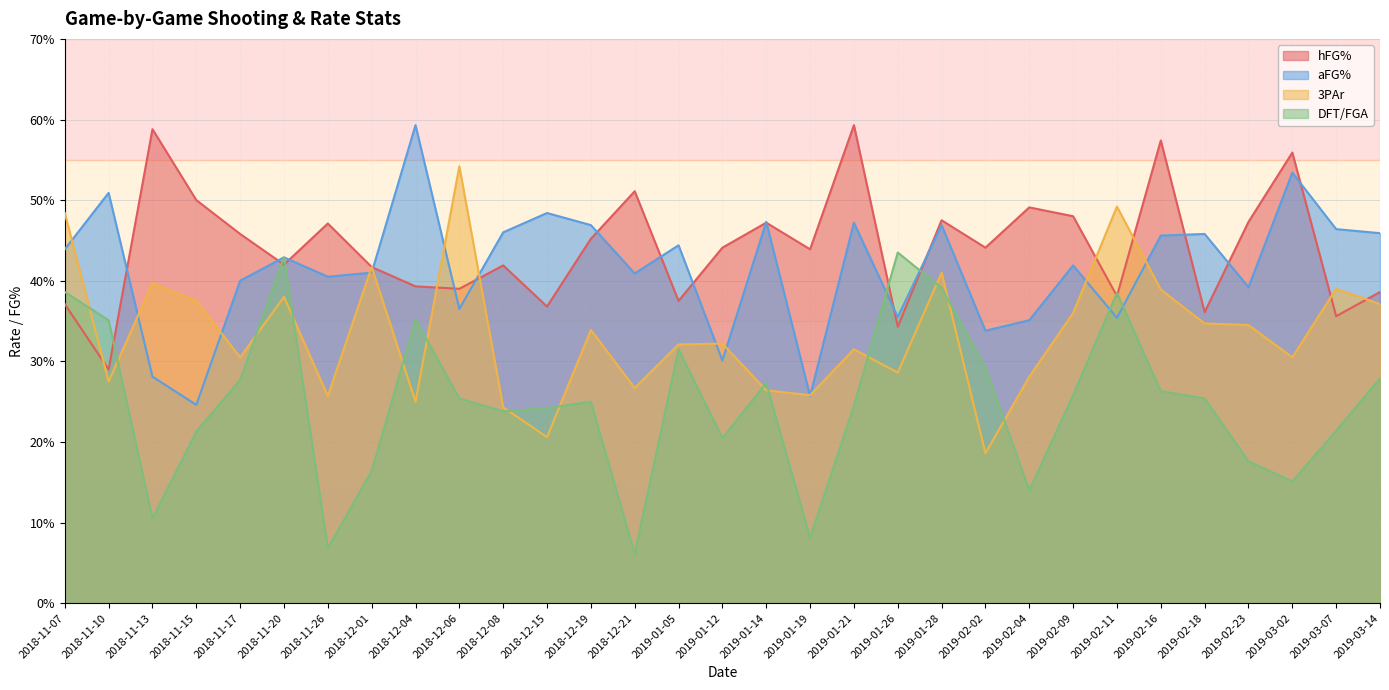

Which has a higher value, 2019-02-02 or 2018-12-01?

2019-02-02